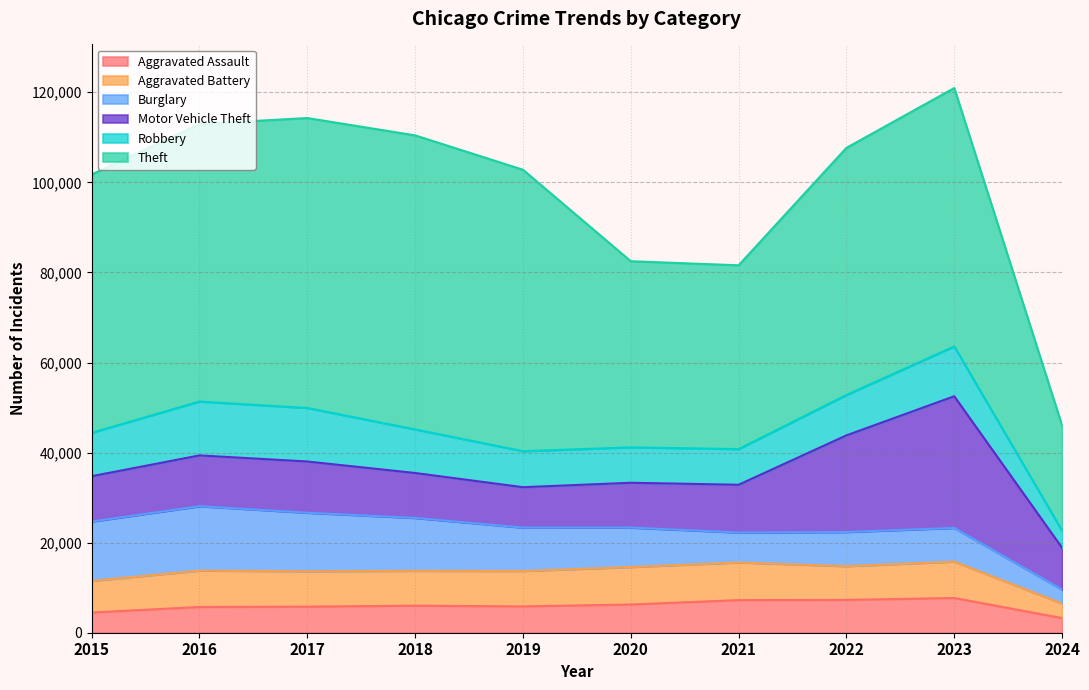

Which category has the lowest value across all series?

2024